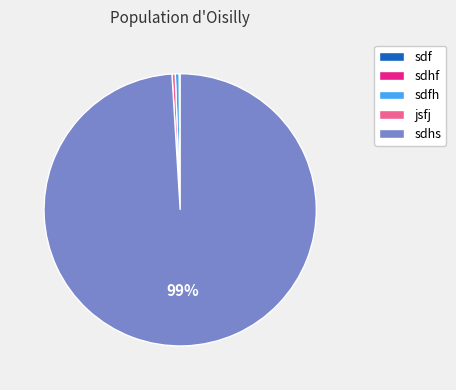

Which slice is the largest?

sdhs